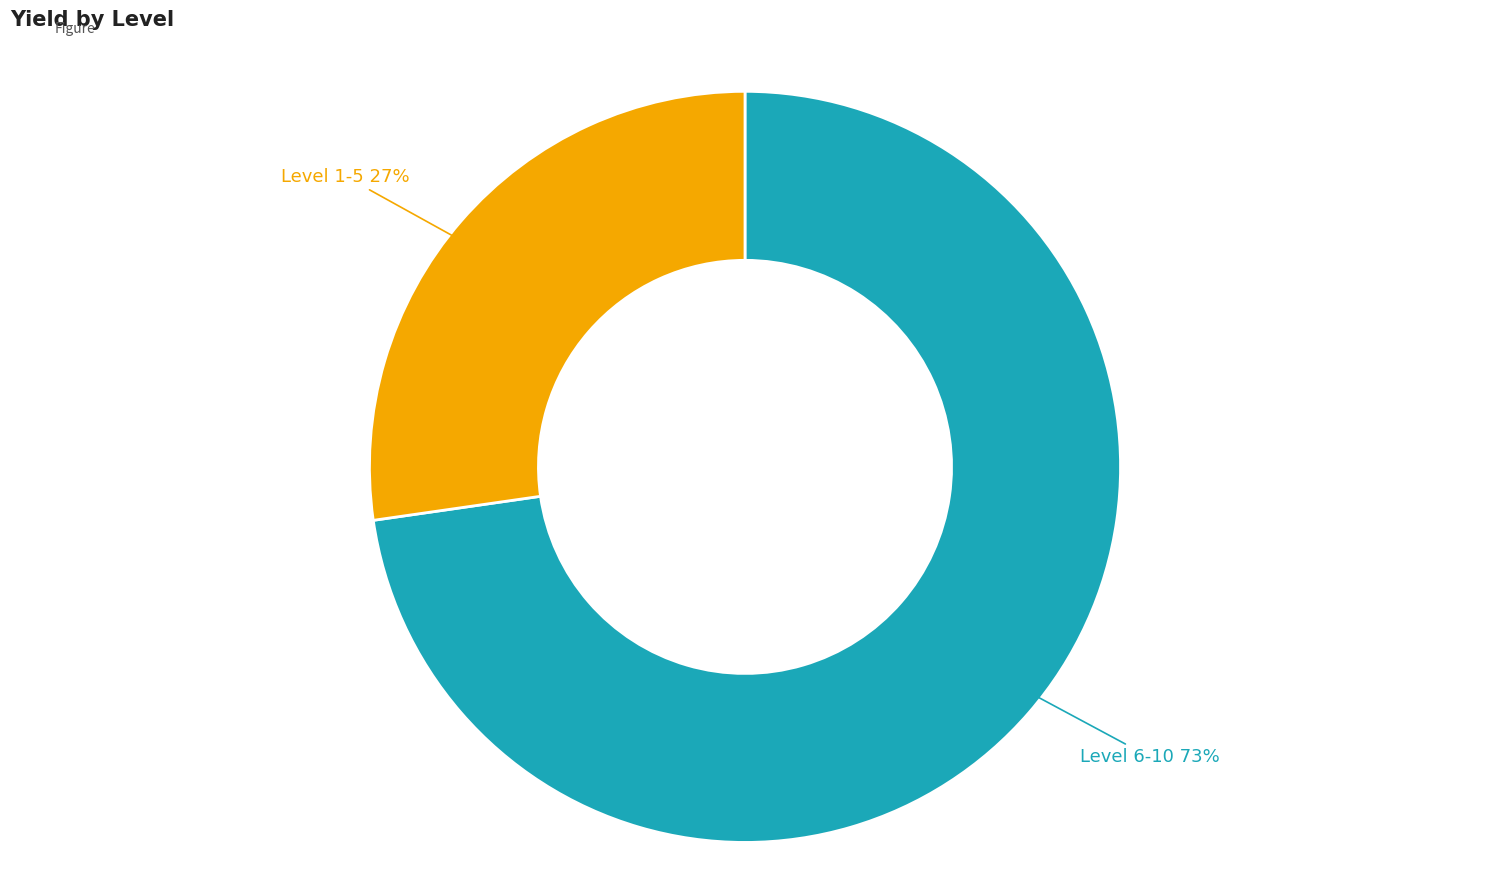

To the nearest percent, what is the average slice percentage?

50%